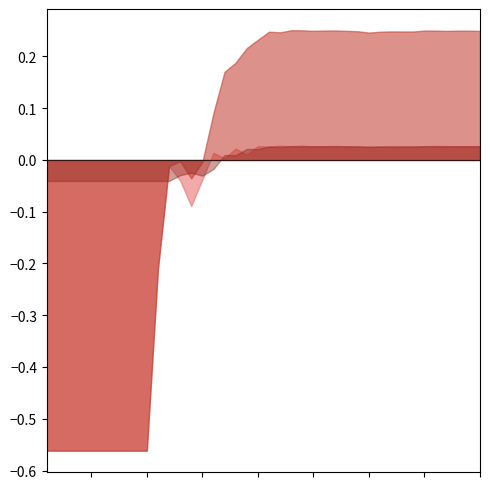

List the series in order of their peak value, highest first.

rate_has_drive, rate_dr